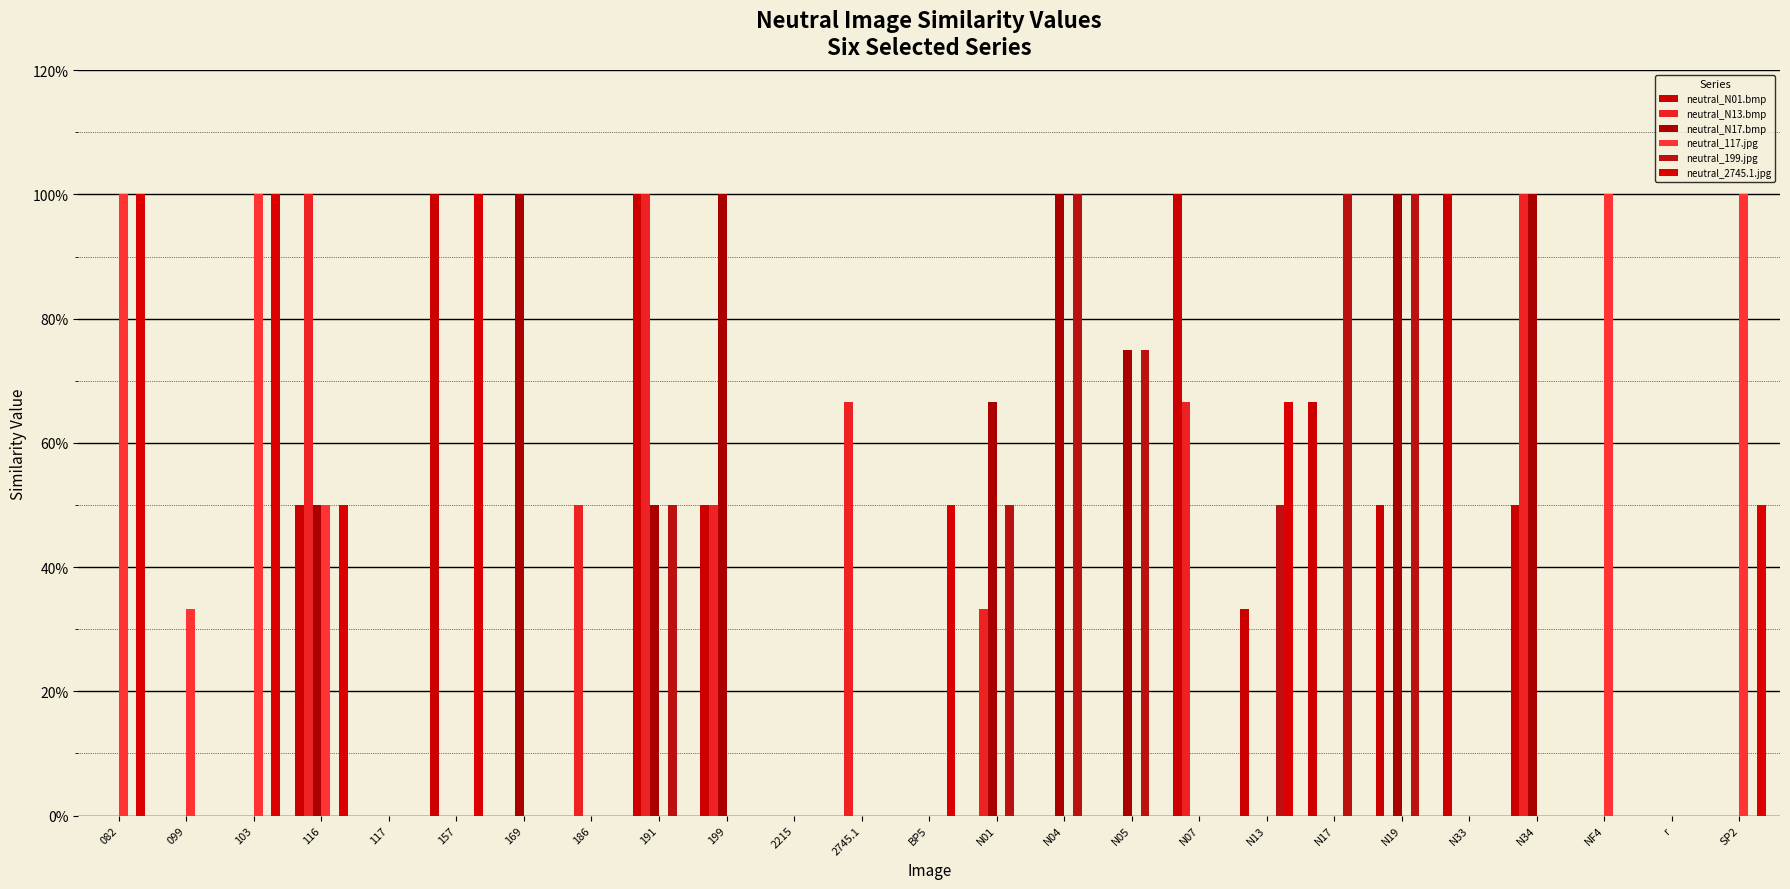

Rank the series at 169 from lowest to highest value.

neutral_N01.bmp, neutral_N13.bmp, neutral_117.jpg, neutral_199.jpg, neutral_2745.1.jpg, neutral_N17.bmp